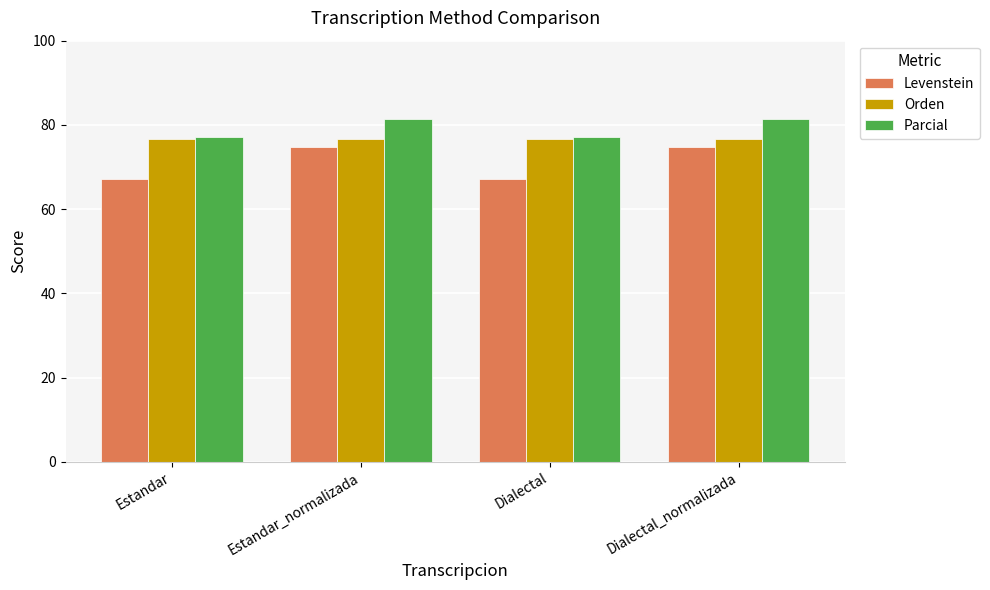

Is it true that Levenstein equals 25.5 at Dialectal?

False